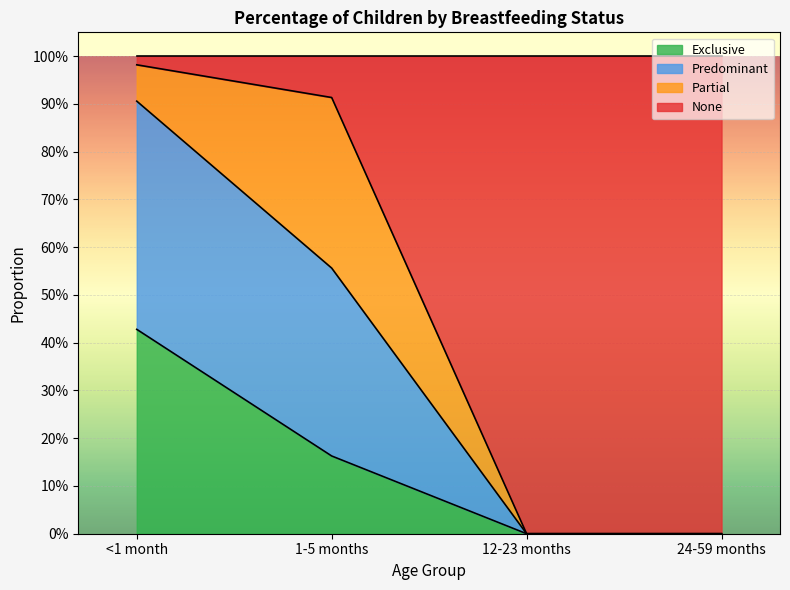

Does the chart display data point markers on the line(s)?

No